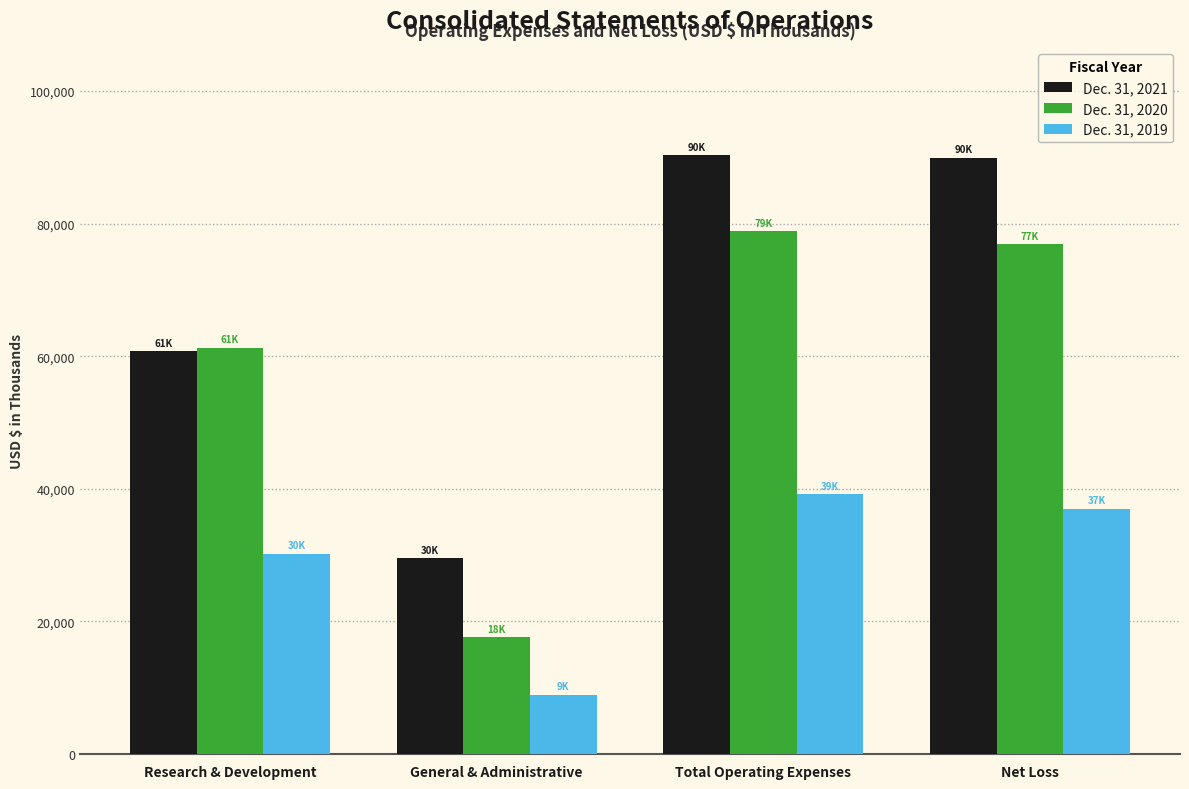

What is the difference between the maximum and second lowest values in the Dec. 31, 2021 series?

29523